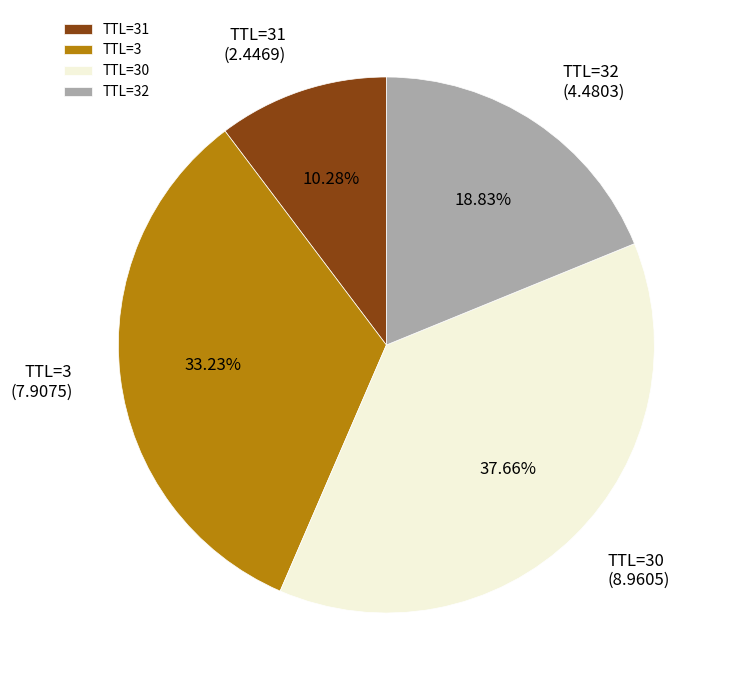

Is there a majority slice in this chart?

No